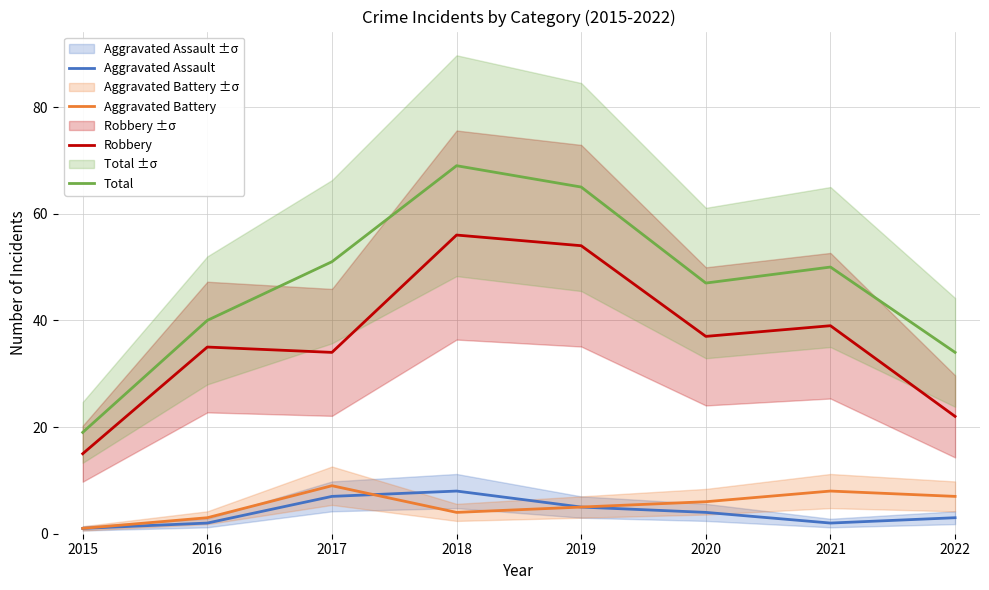

What is the minimum value for Total?

19